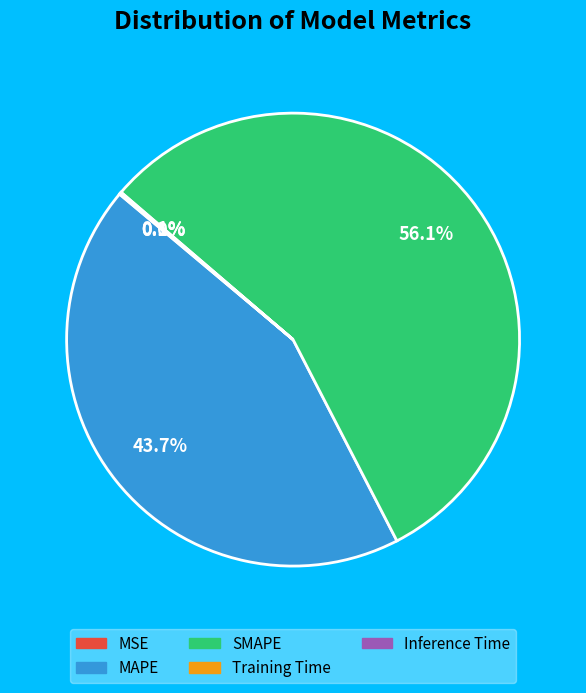

Is there a majority slice in this chart?

Yes